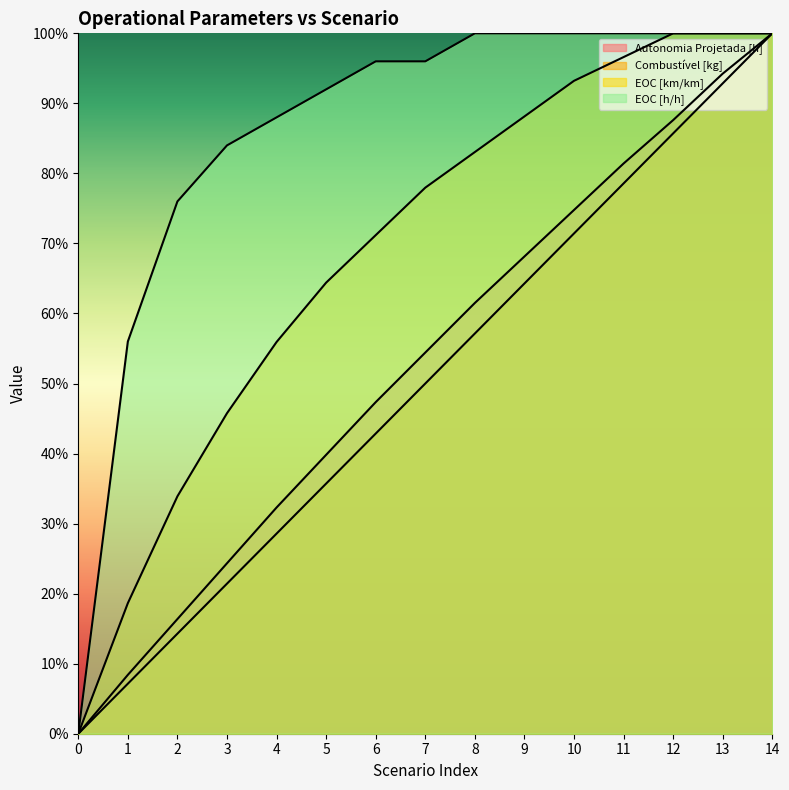

Reading left to right, what are all the values shown in this chart?

Autonomia Projetada [h]: 0=0.0	1=0.1	2=0.2	3=0.2	4=0.3	5=0.4	6=0.5	7=0.5	8=0.6	9=0.7	10=0.7	11=0.8	12=0.9	13=0.9	14=1.0
Combustível [kg]: 0=0.0	1=0.1	2=0.1	3=0.2	4=0.3	5=0.4	6=0.4	7=0.5	8=0.6	9=0.6	10=0.7	11=0.8	12=0.9	13=0.9	14=1.0
EOC [km/km]: 0=0.0	1=0.2	2=0.3	3=0.5	4=0.6	5=0.6	6=0.7	7=0.8	8=0.8	9=0.9	10=0.9	11=1.0	12=1.0	13=1.0	14=1.0
EOC [h/h]: 0=0.0	1=0.6	2=0.8	3=0.8	4=0.9	5=0.9	6=1.0	7=1.0	8=1.0	9=1.0	10=1.0	11=1.0	12=1.0	13=1.0	14=1.0